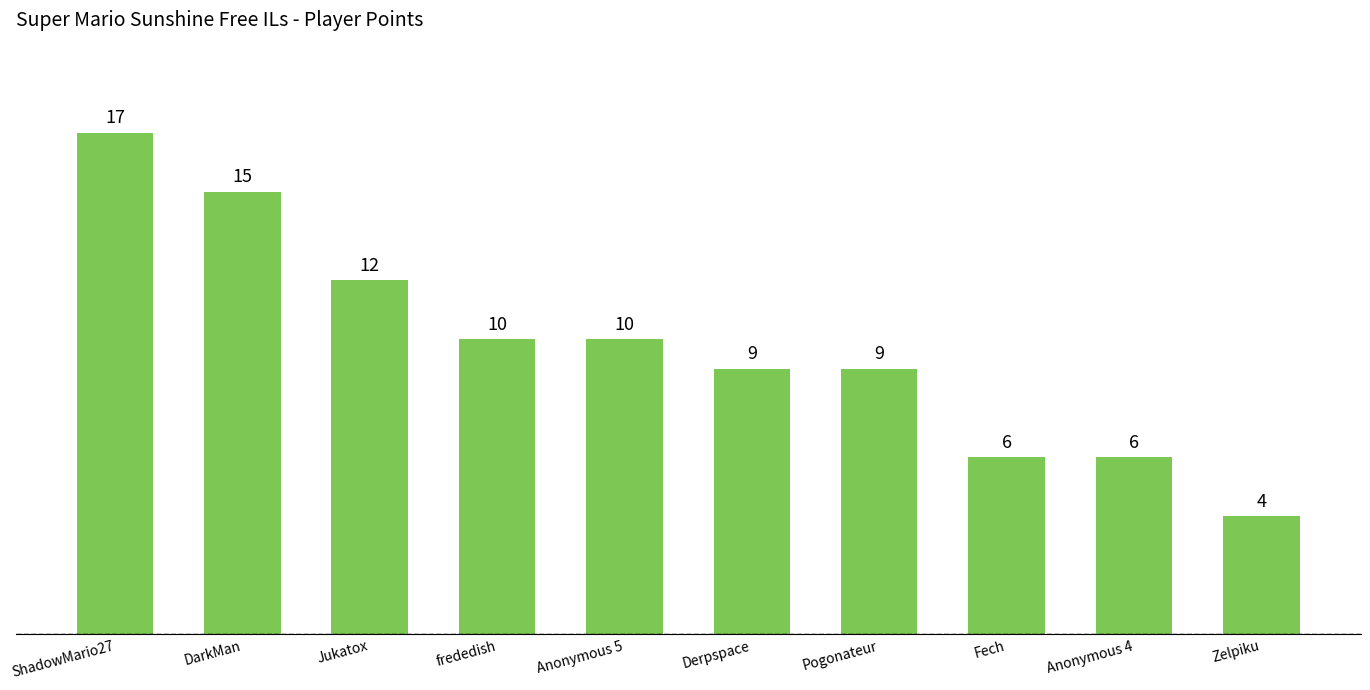

Where does the data first go above 10?

ShadowMario27